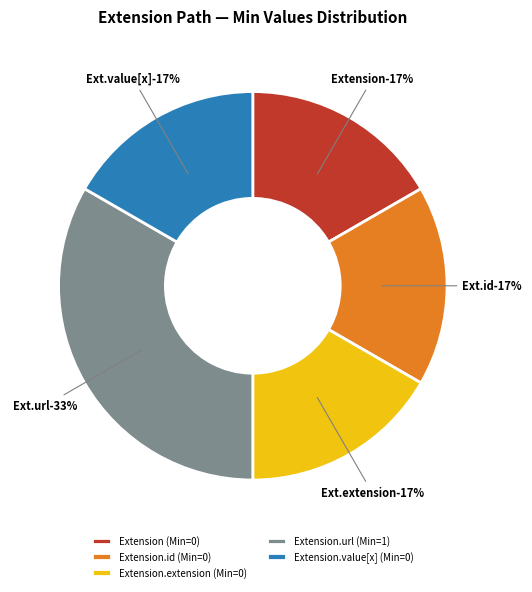

Which has a higher value, Extension.id or Extension.url?

Extension.url